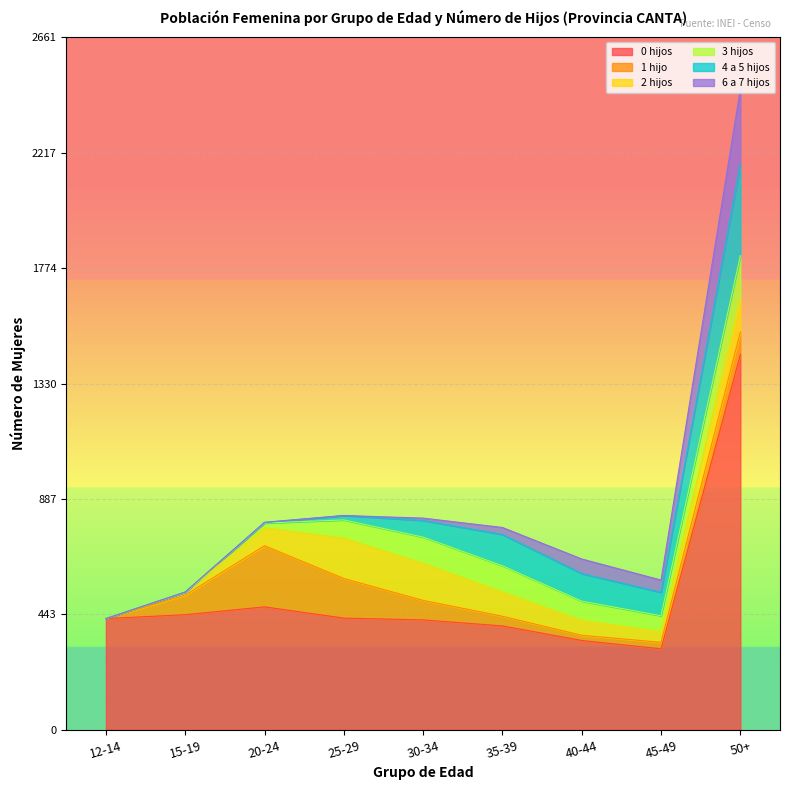

Which has a higher value, 30-34 or 35-39?

30-34